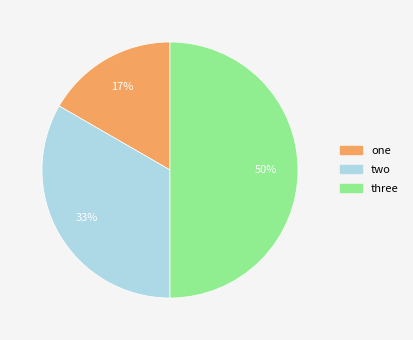

To the nearest percent, what is the difference between the largest and smallest slice percentages?

33%